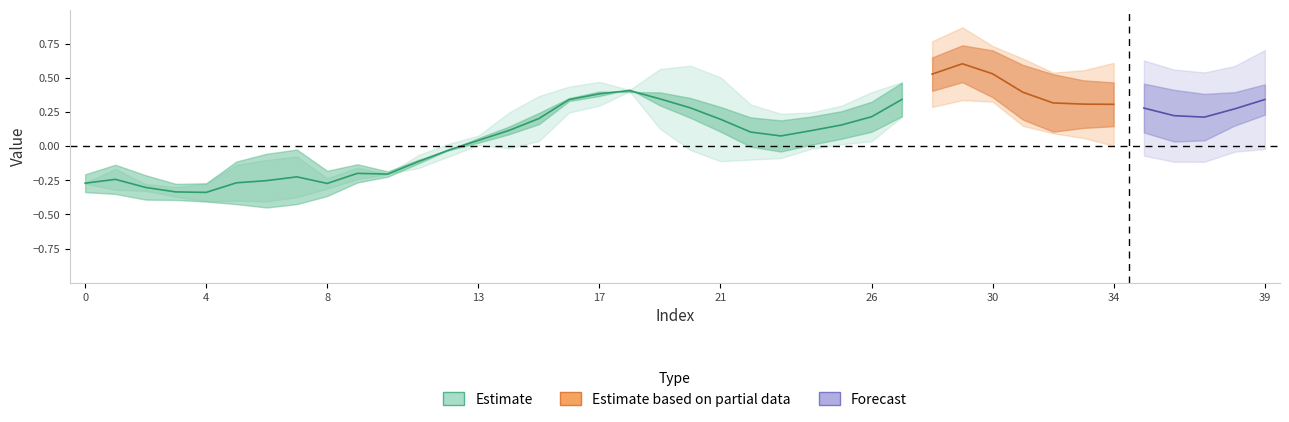

What is the label of the 16th point from the left?

15